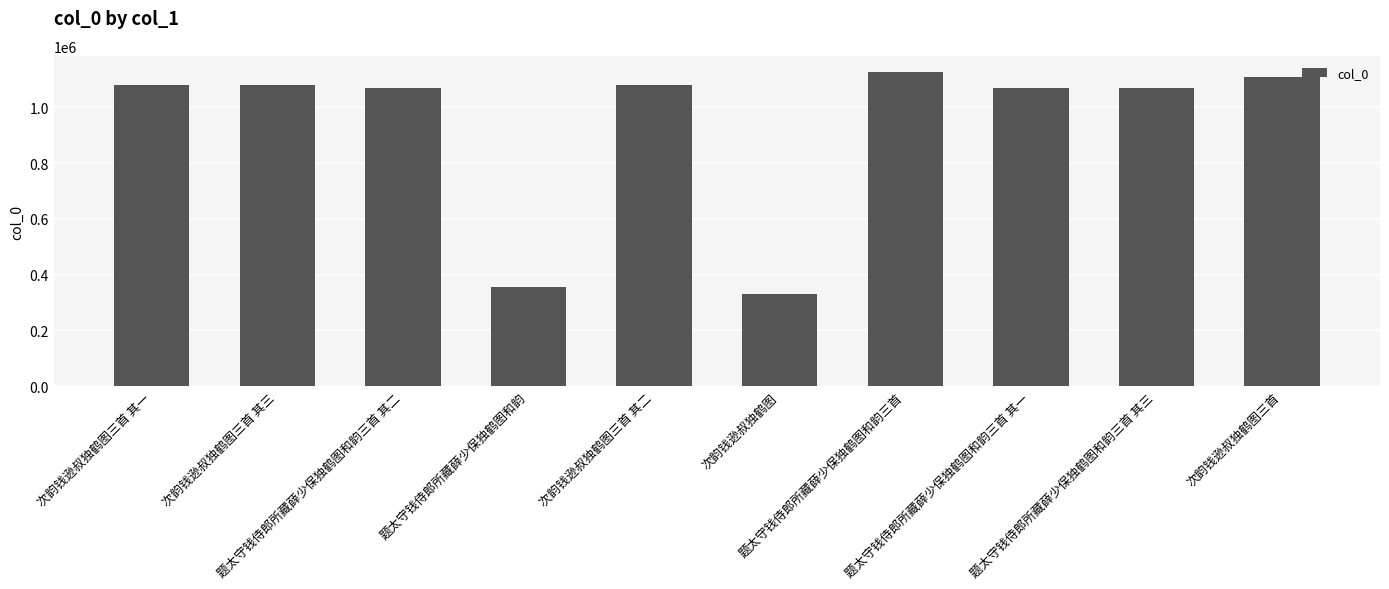

What is the minimum value shown in the chart?

328916